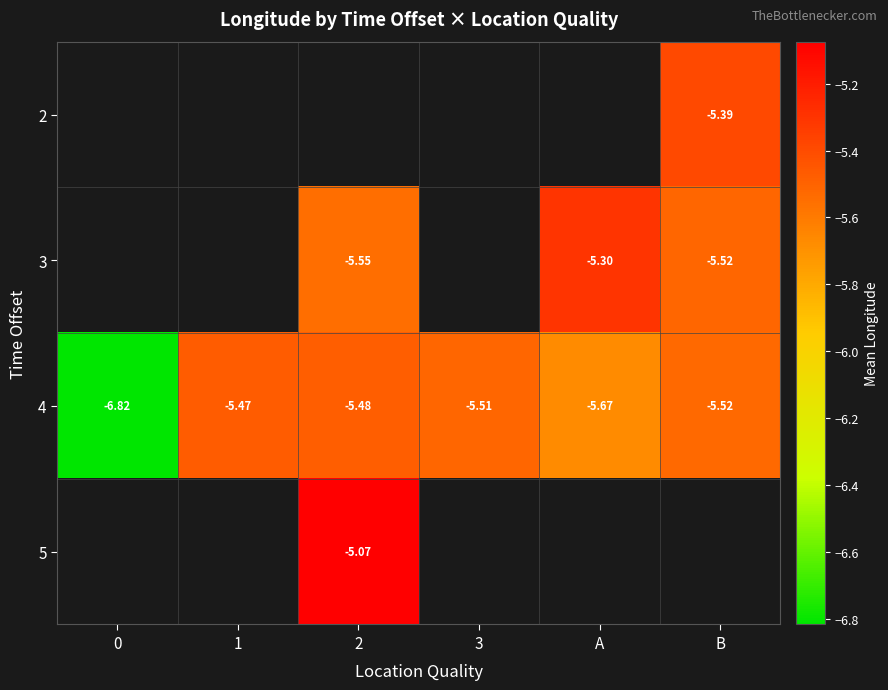

At which category does the chart reach its peak across all series?

2